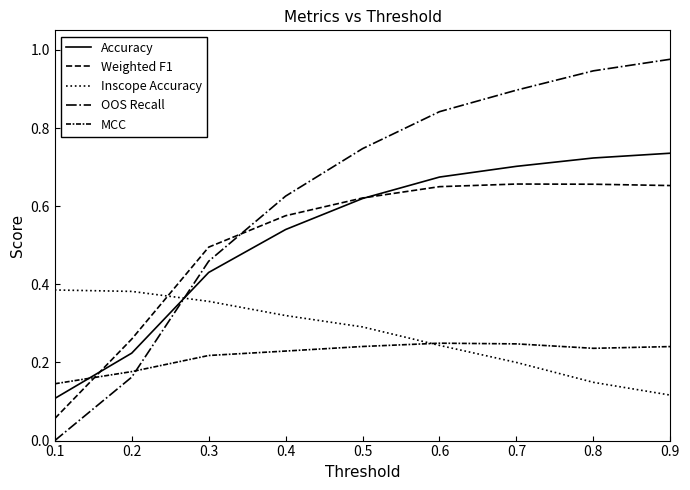

What is the value of the Weighted F1 point at the 1st from the left?

0.1